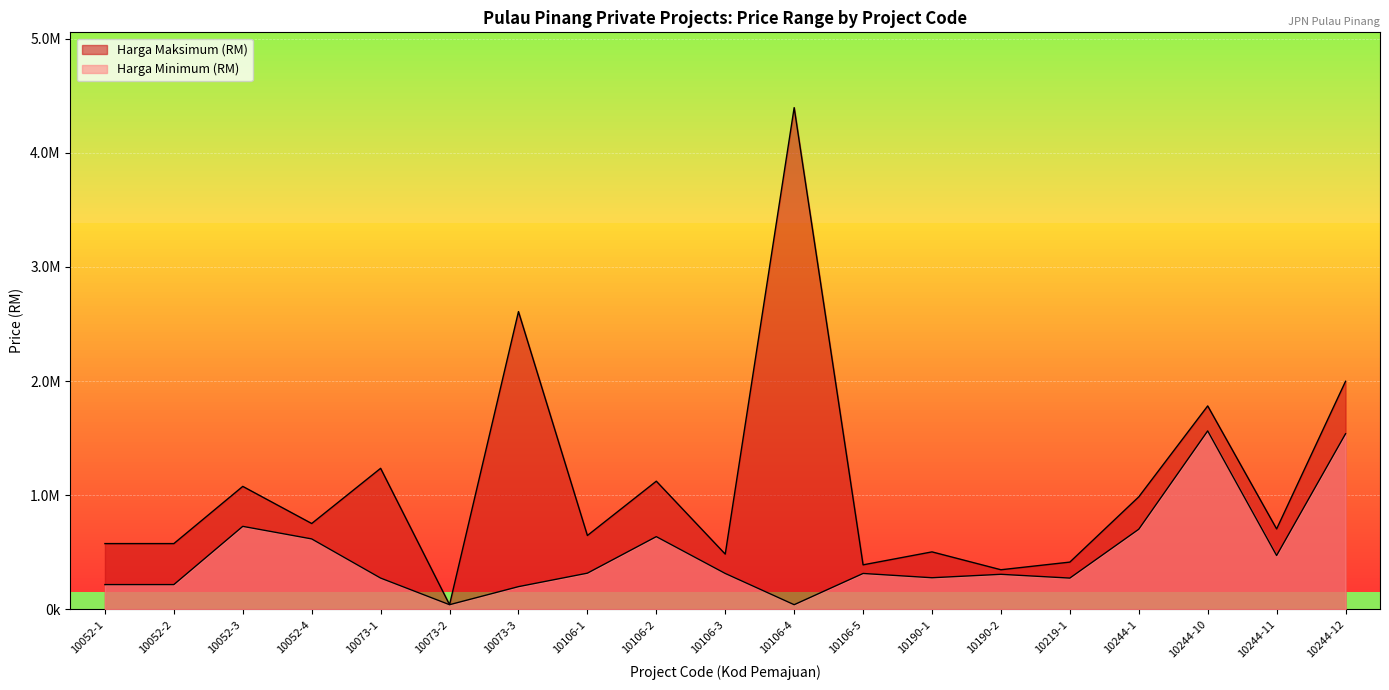

What is the maximum value for Harga Minimum (RM)?

1563768